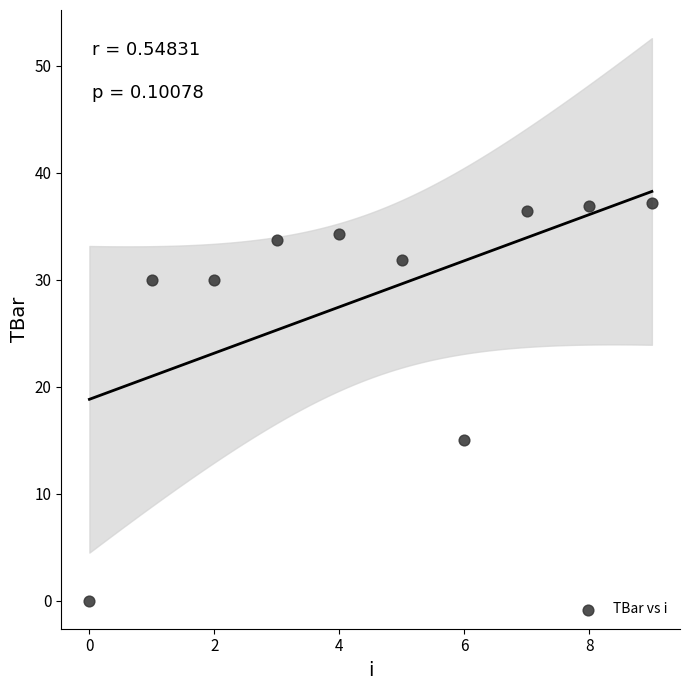

What Y value in the scatter plot is closest to 18?

15.0